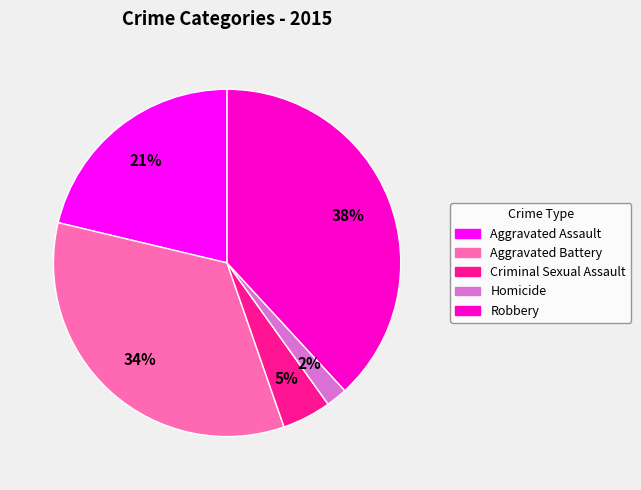

To the nearest percent, what percentage of the pie is Criminal Sexual Assault?

5%